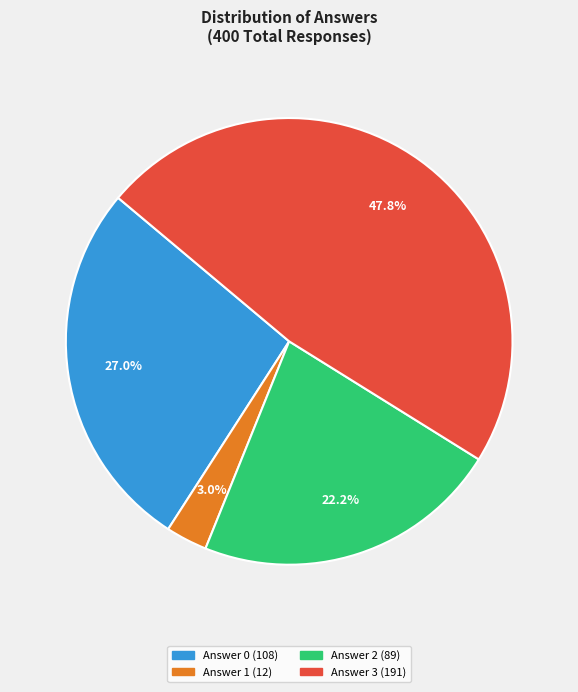

Is there a majority slice in this chart?

No